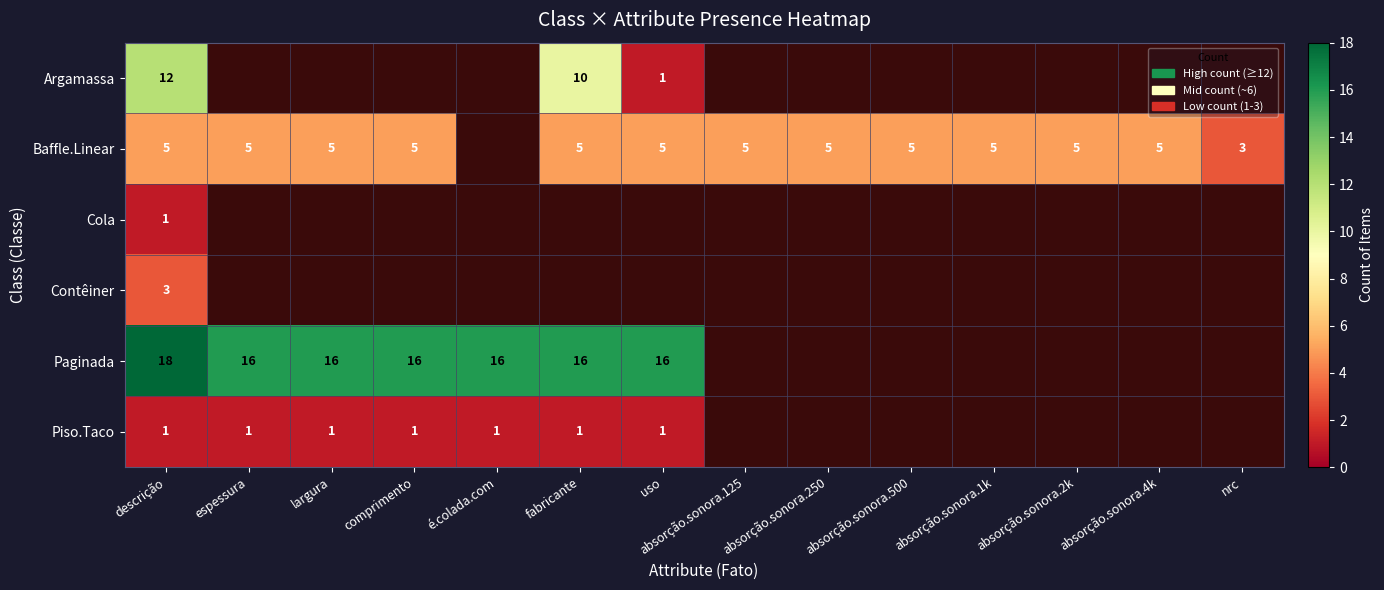

The value of Argamassa at fabricante is 10. True or false?

True